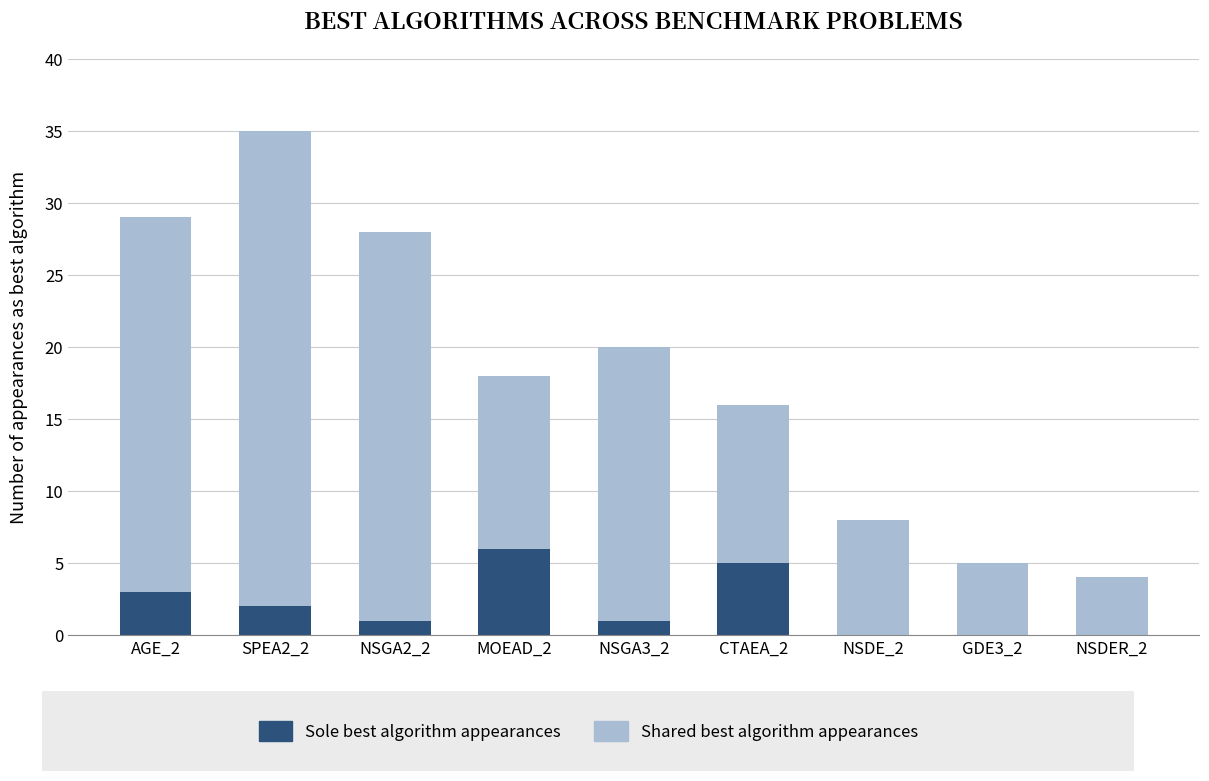

At which category is the sum across all series the highest?

SPEA2_2